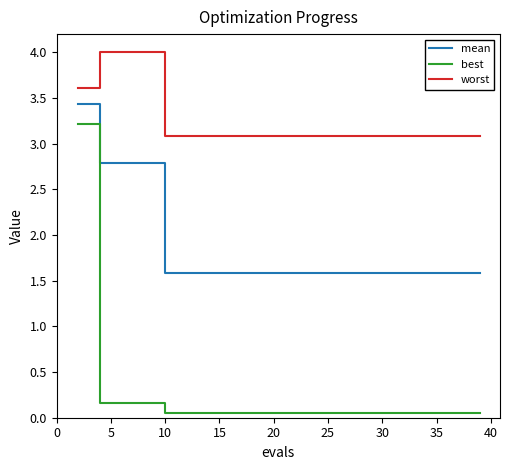

Which series has the widest spread of values?

best